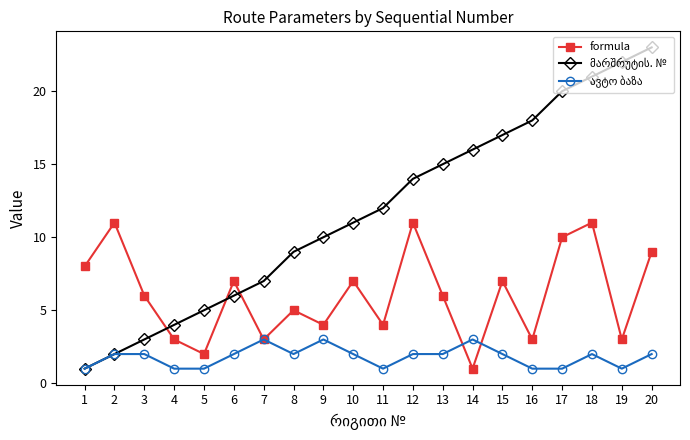

What is the spread (max minus min) of values at 13?

13